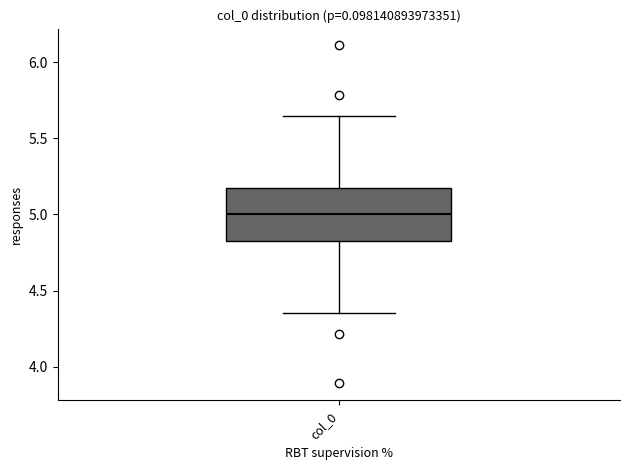

Read this box plot against the y-axis: the position of the median line, the range covered by the box, and the ends of both whiskers. The values are not printed on the chart, so give them approximately, as read against the axis.

median 5.00, box 4.80 to 5.20, whiskers 4.35 to 5.65